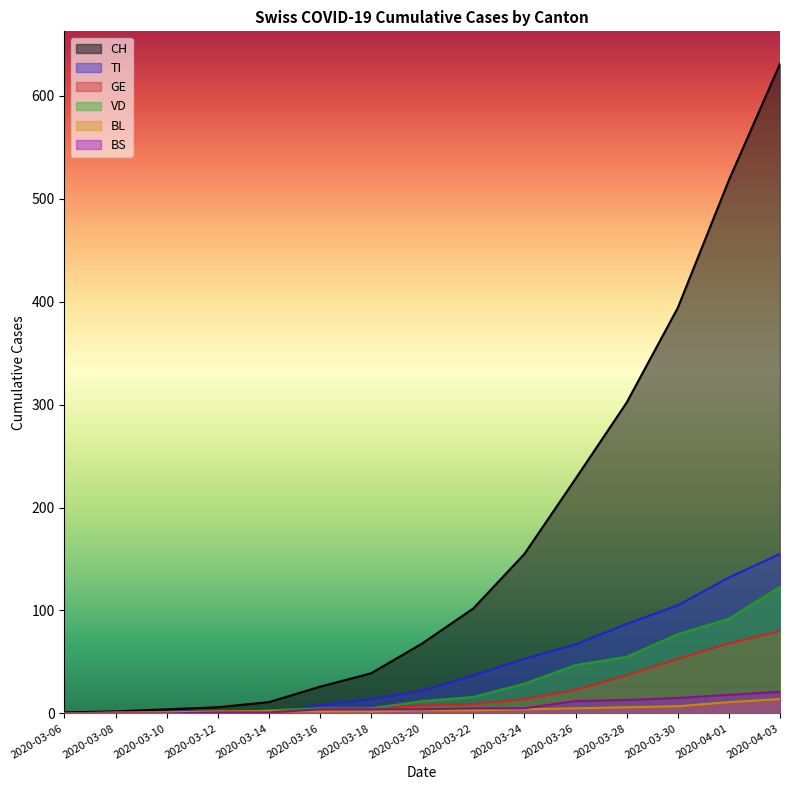

True or false: CH and TI intersect in this chart.

False